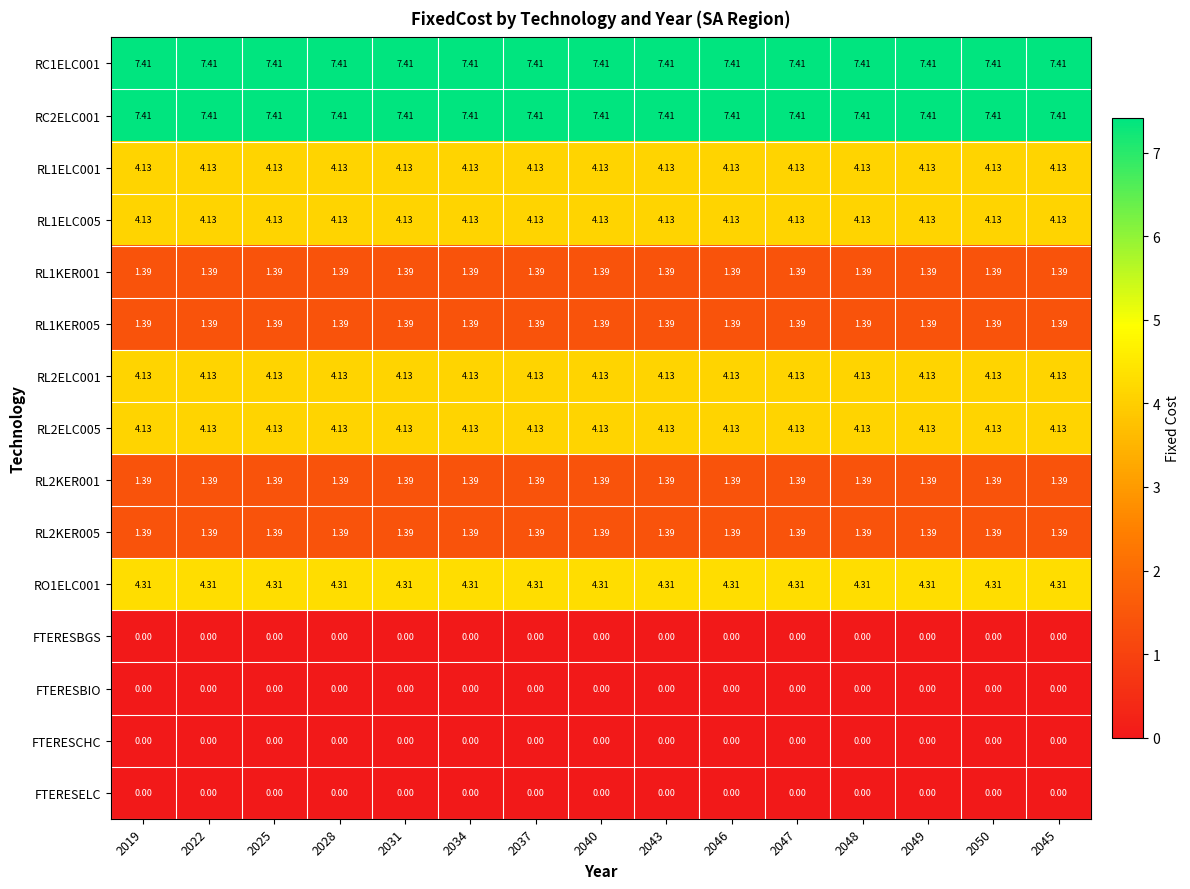

Is the value of FTERESCHC at 2050 greater than the value of RL1ELC001 at 2048?

No